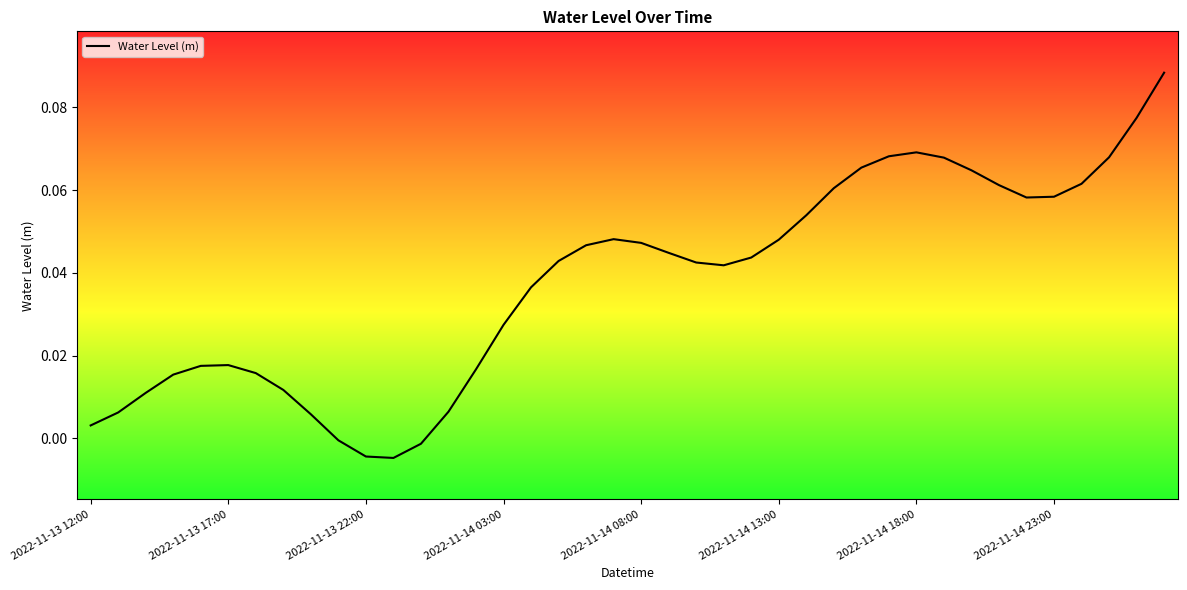

How many lines are shown in the chart?

1